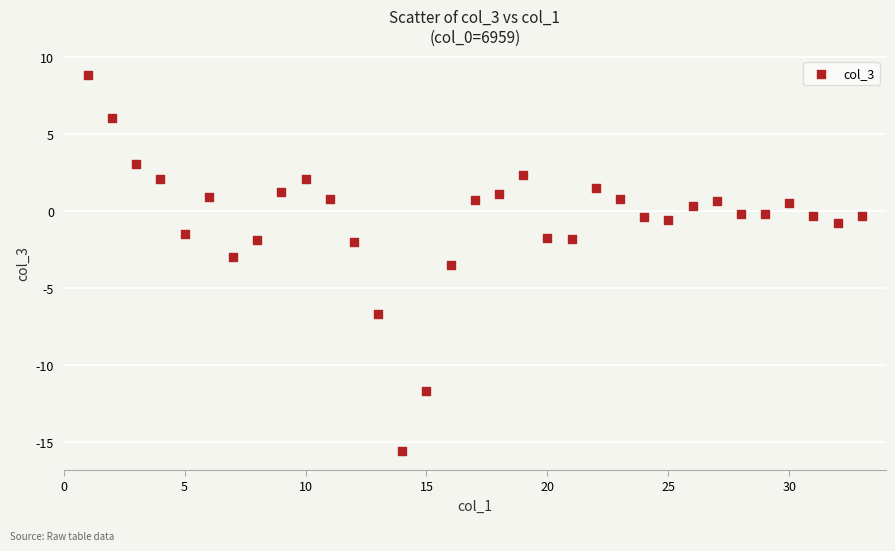

What is the range of X values (max minus min)?

32.0